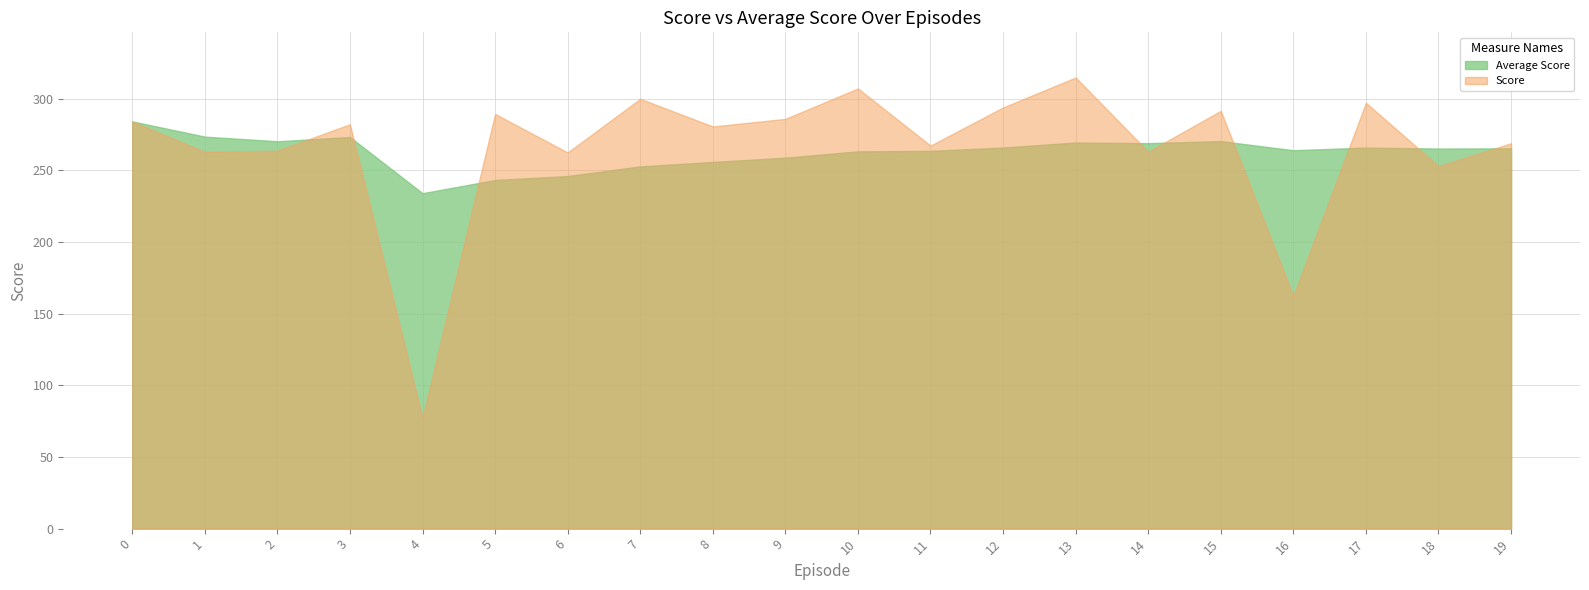

Between 2 and 6, which series saw the biggest shift?

Average Score